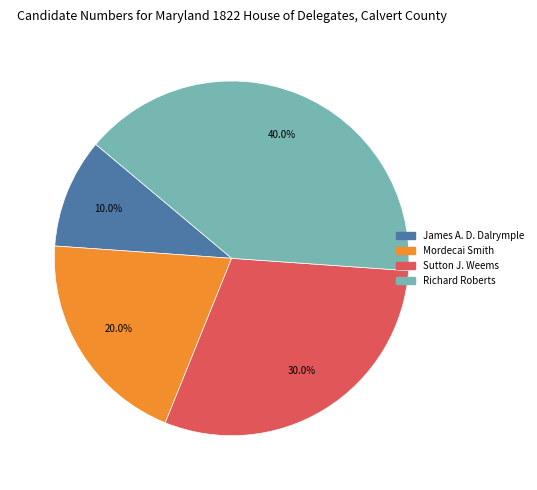

What is the smallest slice in the pie chart?

James A. D. Dalrymple